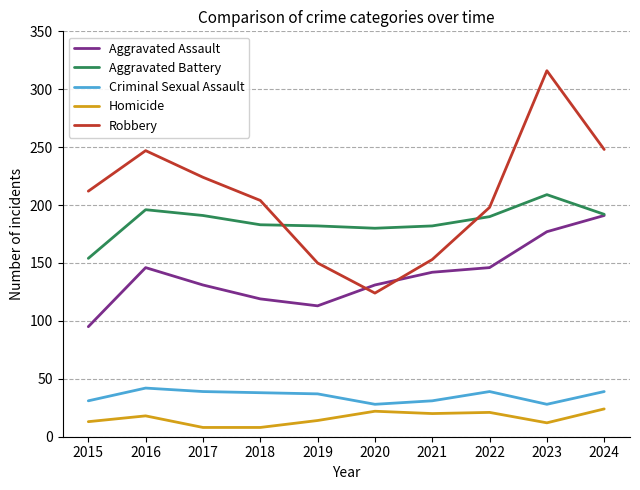

List the series in order of their peak value, highest first.

Robbery, Aggravated Battery, Aggravated Assault, Criminal Sexual Assault, Homicide